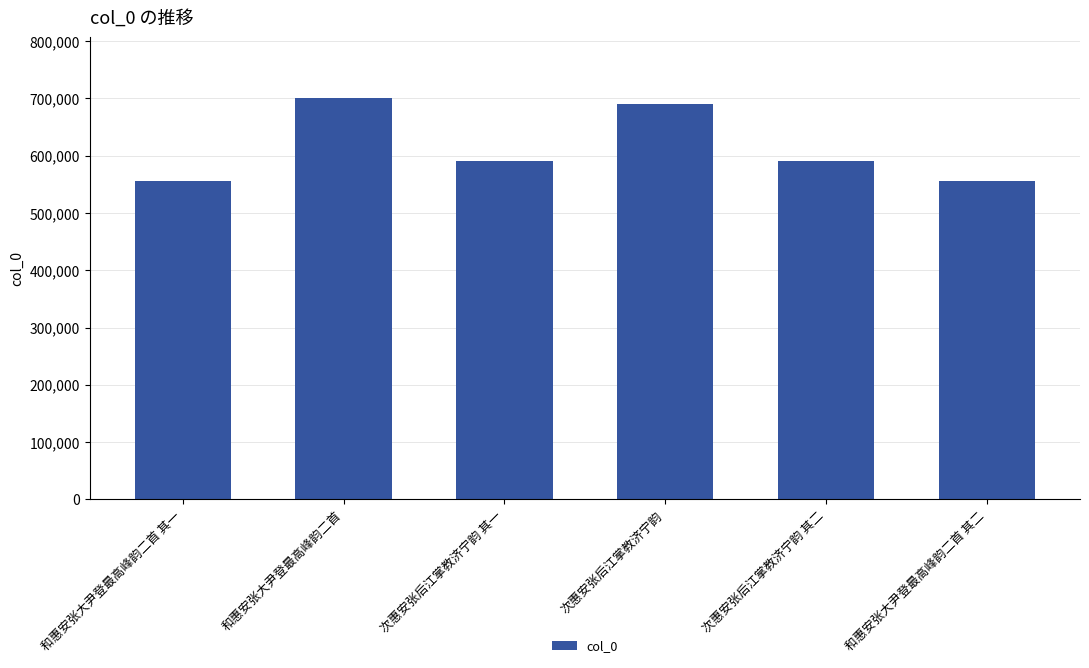

What is the difference between the maximum and minimum values?

145923